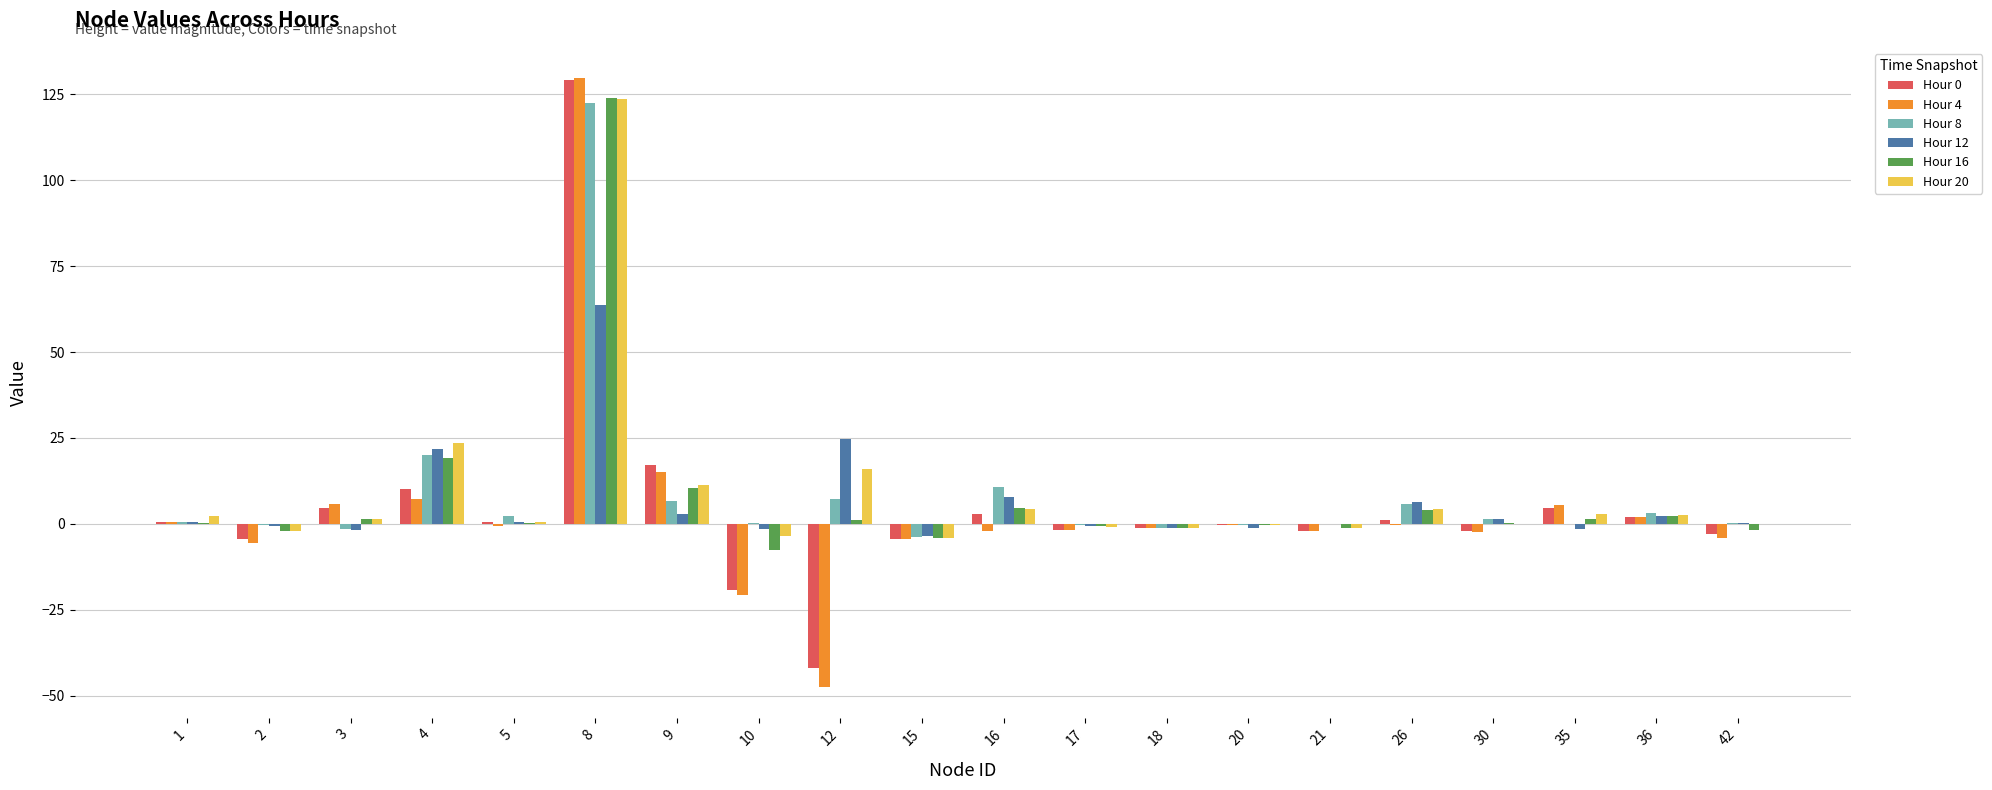

At which category is the sum across all series the highest?

8